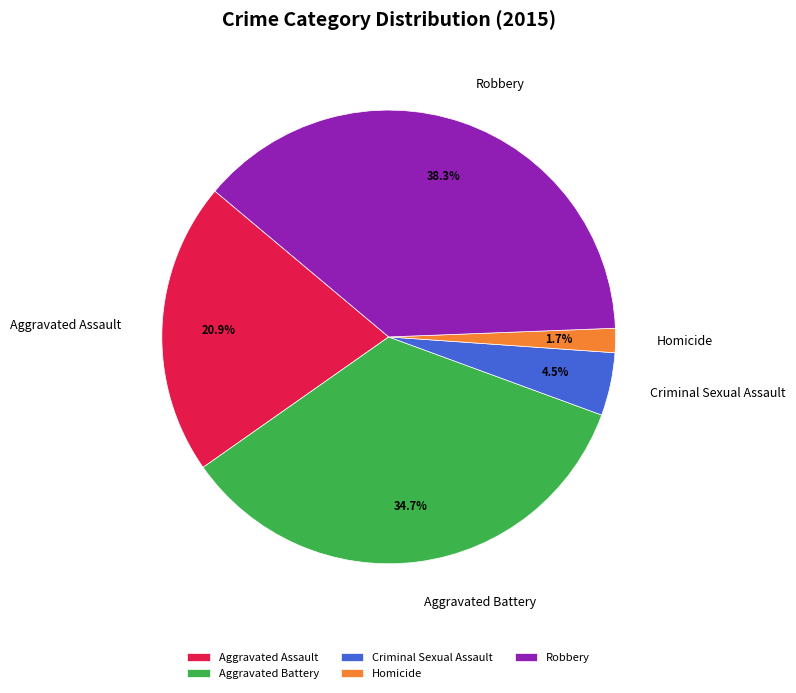

Count the number of slices in the pie.

5